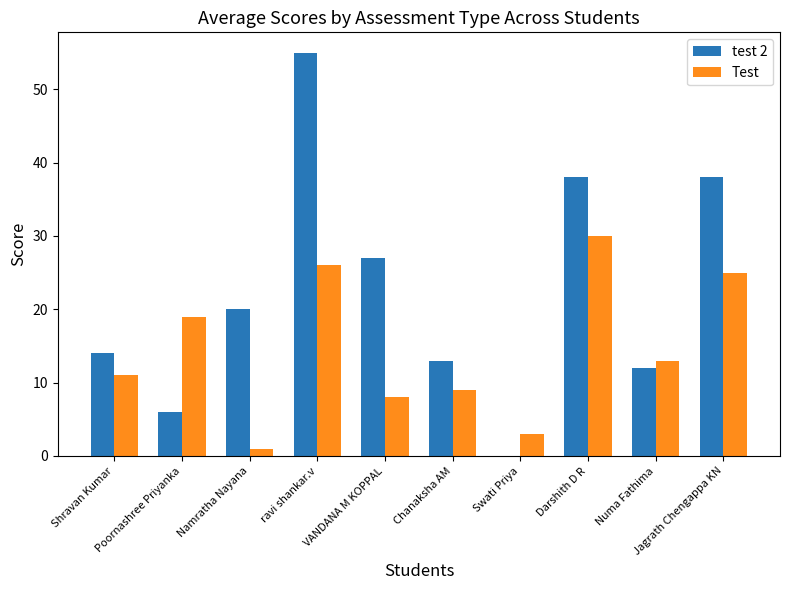

Reading left to right, extract all data points from this chart.

test 2: 14	6	20	55	27	13	0	38	12	38
Test: 11	19	1	26	8	9	3	30	13	25